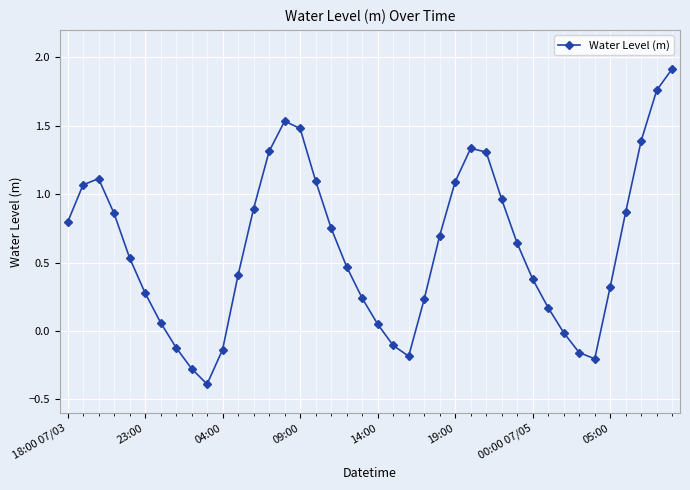

What is the value of the 36th point from the left?

0.3